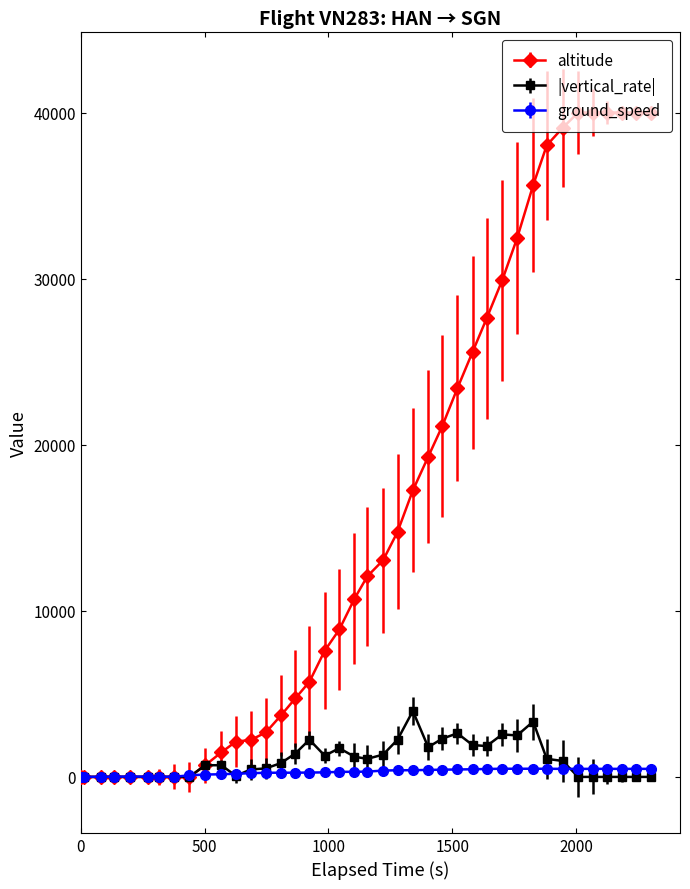

How many distinct data groups are displayed?

3